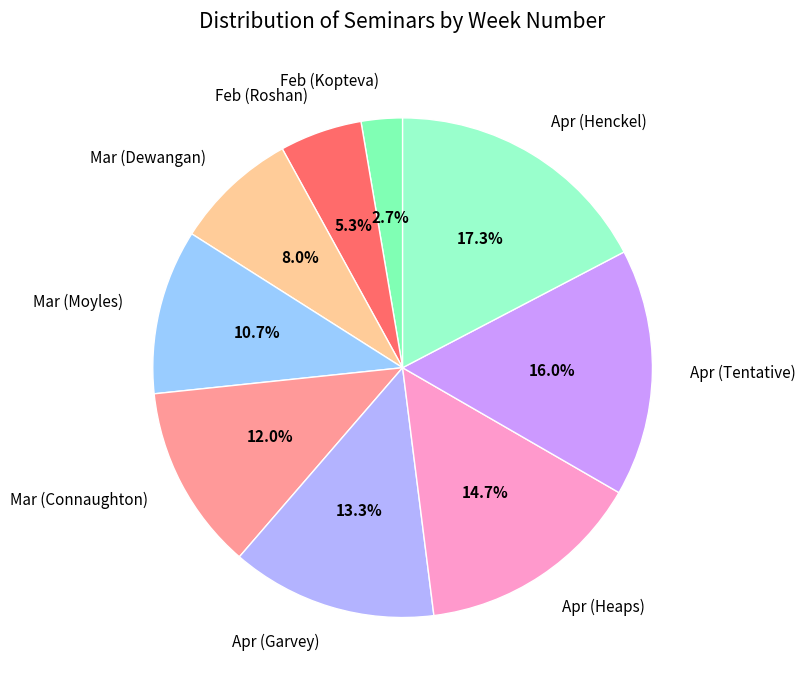

To the nearest percent, what percentage of the pie is Feb (Kopteva)?

3%